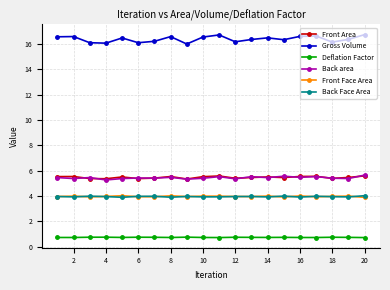

Which series has the widest spread of values?

Gross Volume